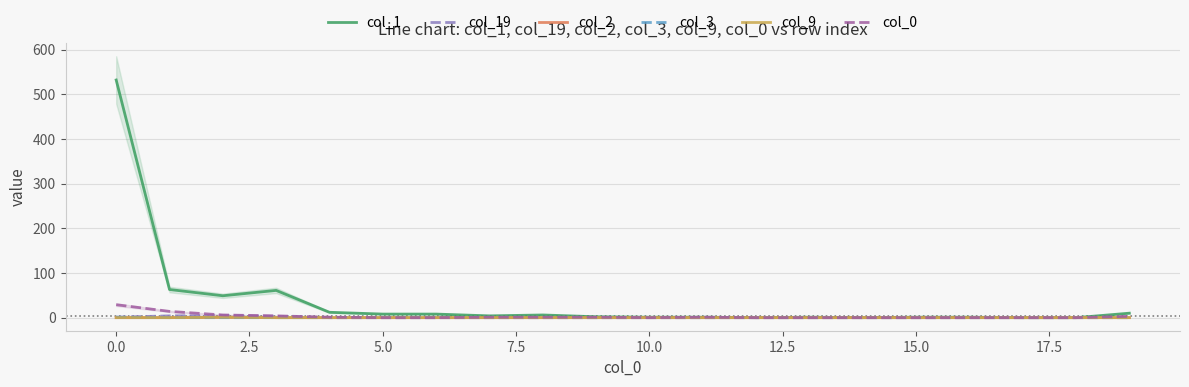

True or false: col_9 has a value of 0 at 19.

True